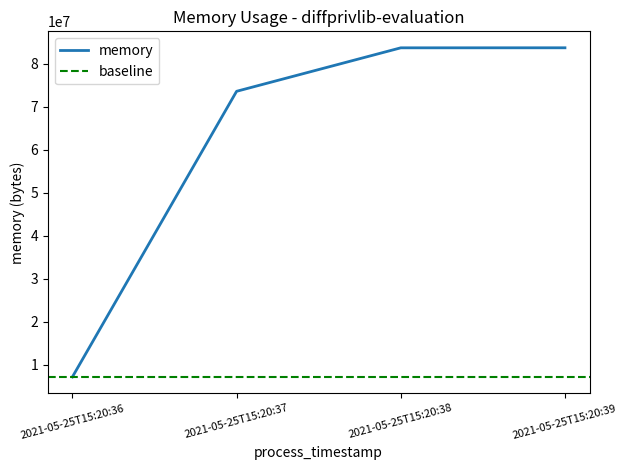

Where is the data nearest to the value 45398016?

2021-05-25T15:20:37